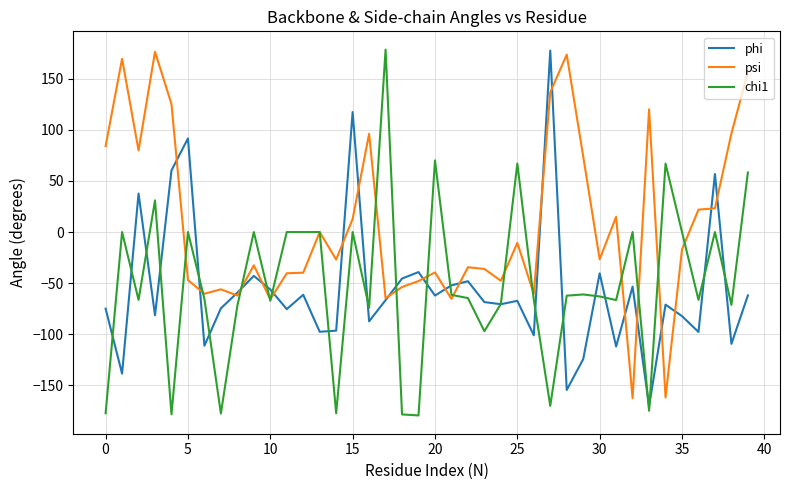

What is the maximum value for phi?

177.6